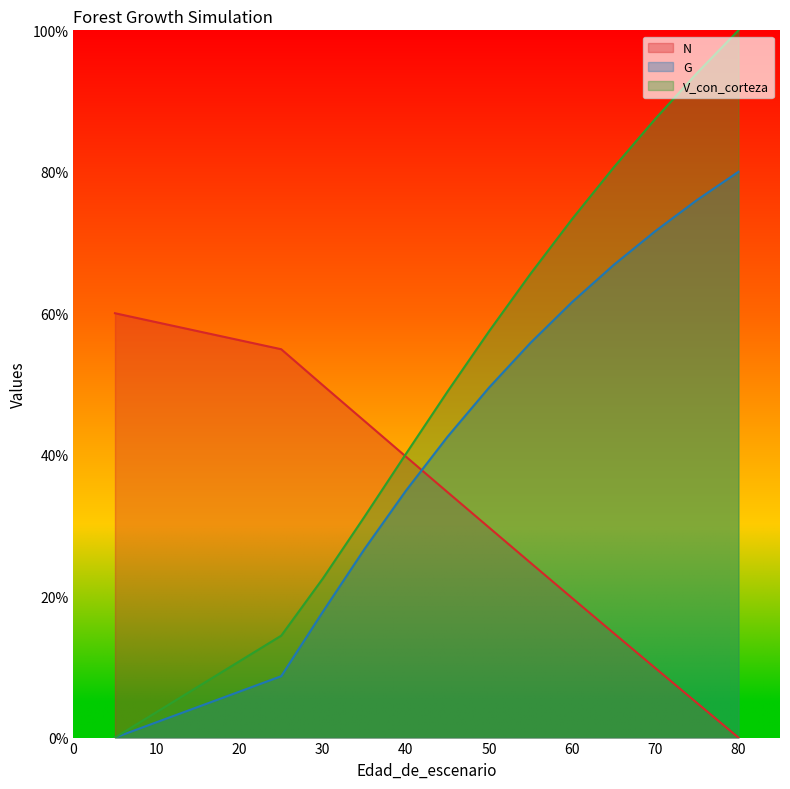

Which series has the widest spread of values?

V_con_corteza